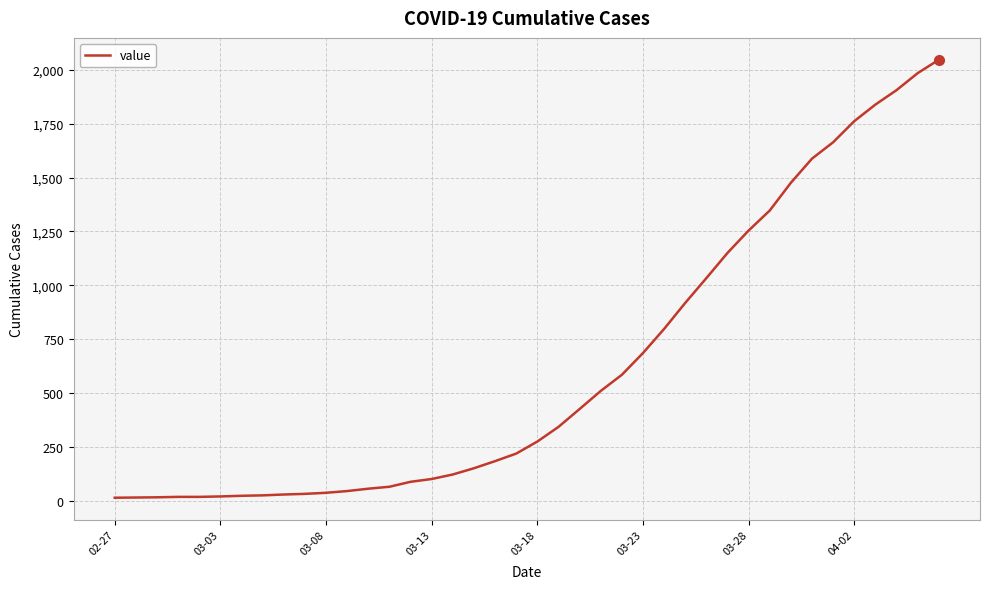

What is the greatest value displayed?

2047